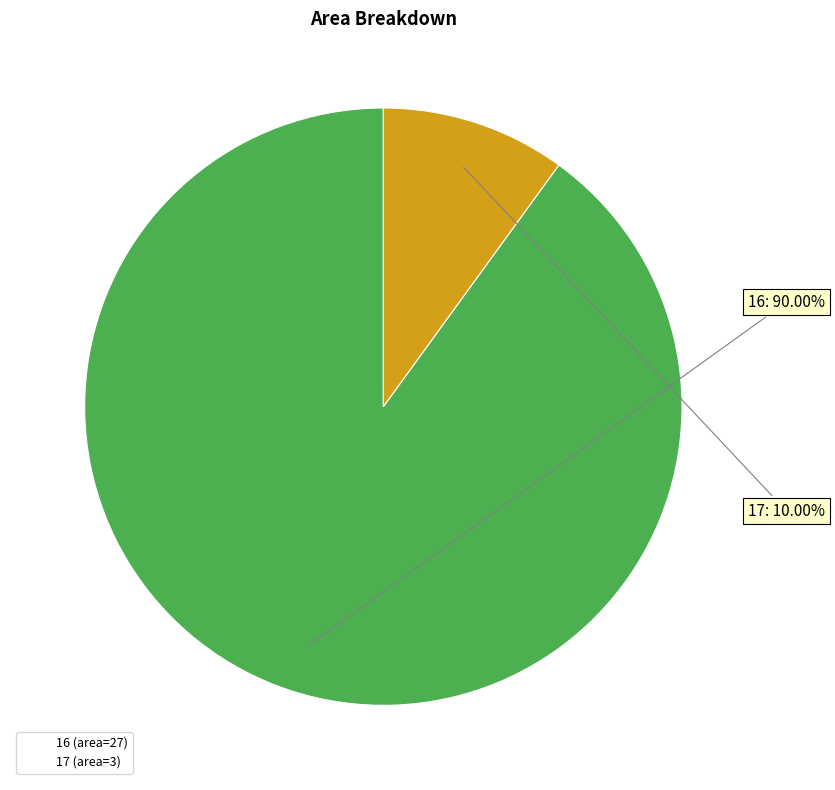

Between 16 and 17, which is larger?

16